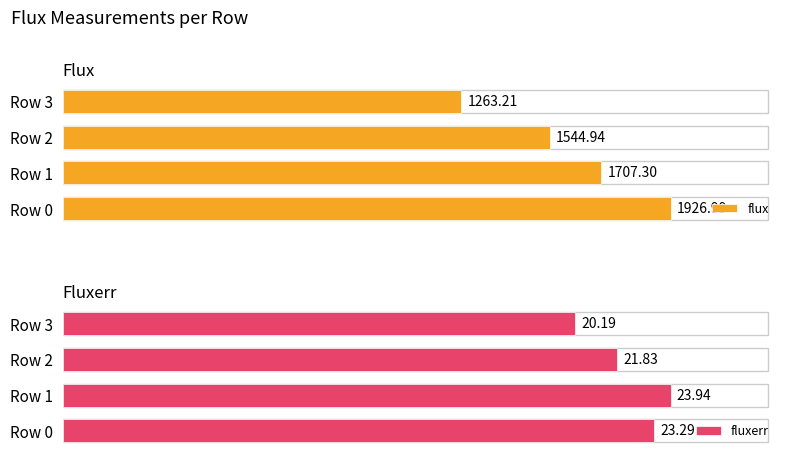

What is the average value of the fluxerr series?

22.3